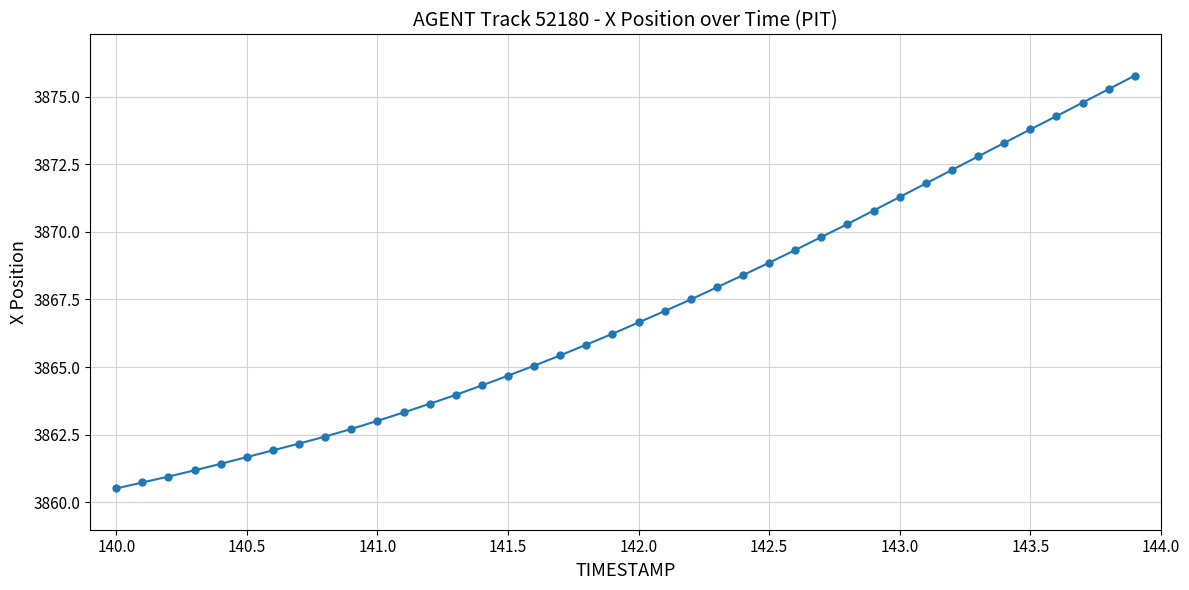

What is the smallest value displayed?

3860.5